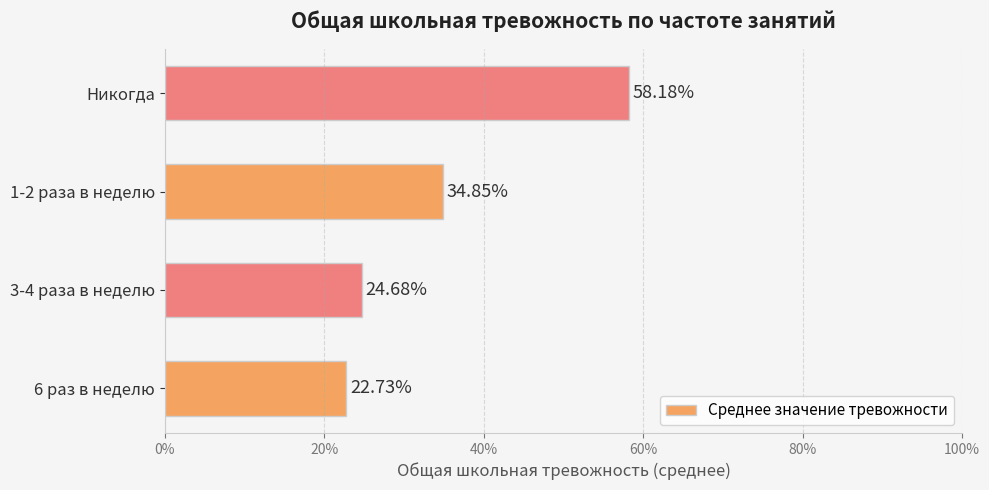

Are the bars horizontal?

Yes